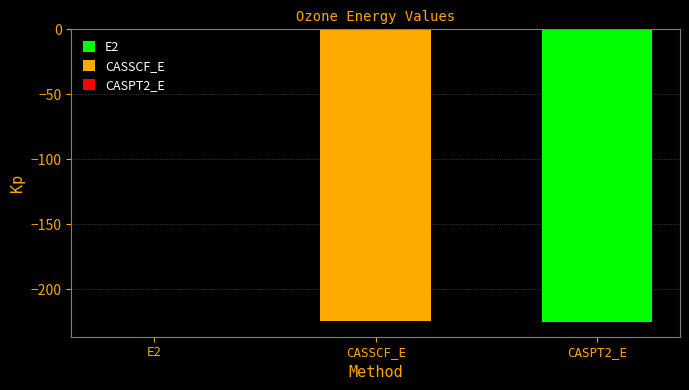

How many bars are there in total?

3